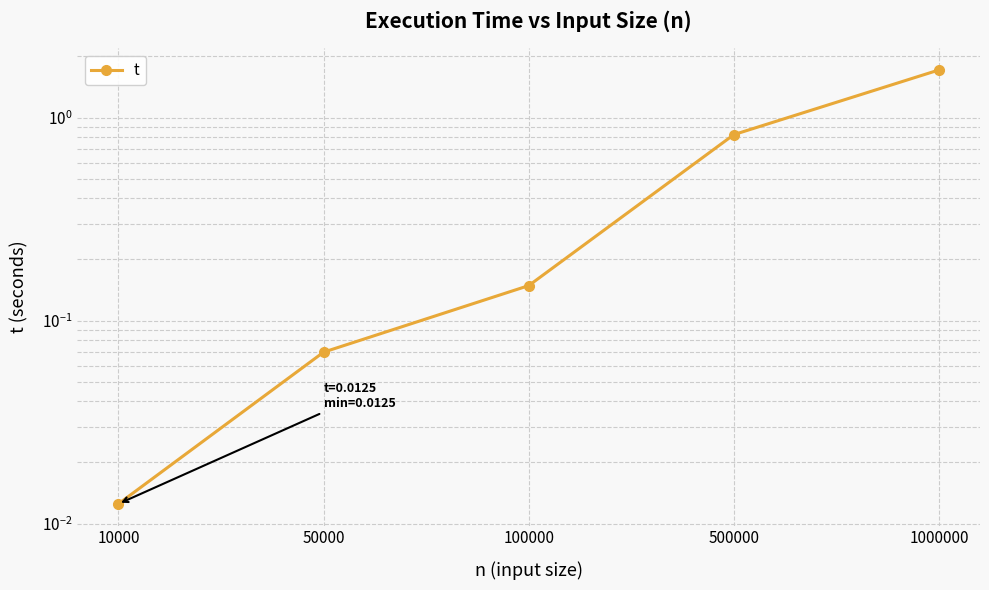

Which category has the lowest value across all series?

10000